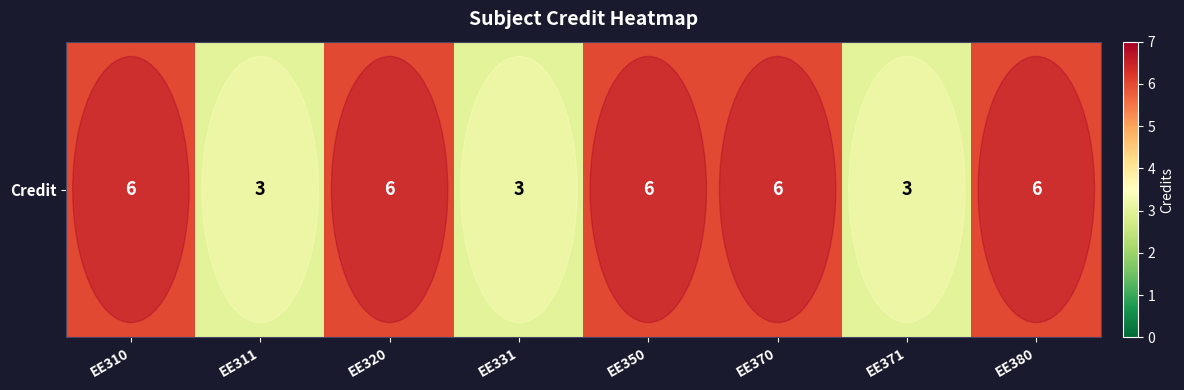

Approximately how many times larger is the value at EE371 compared to EE320?

0.5